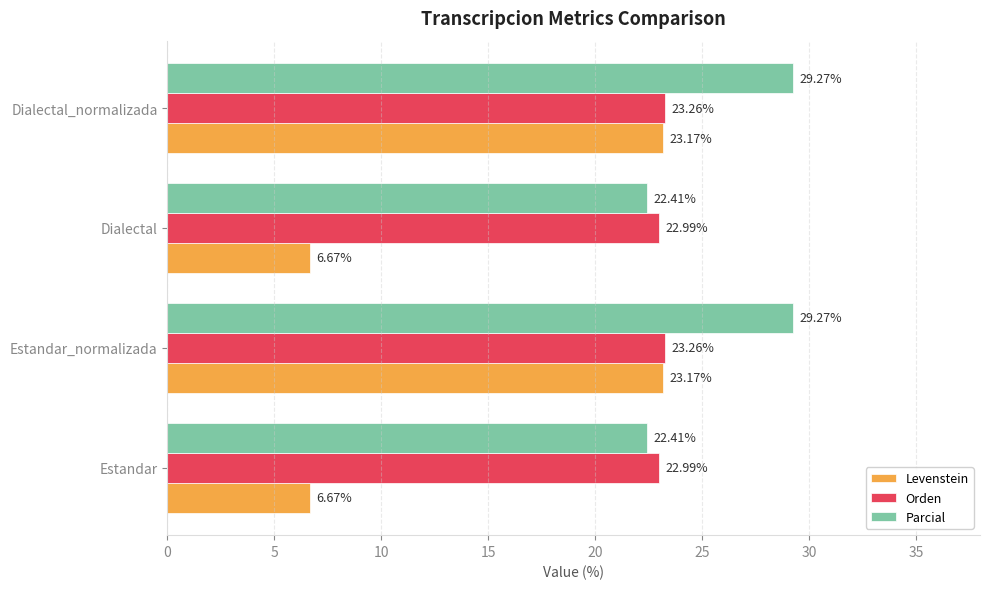

What is the total value across all series at Dialectal_normalizada?

75.7